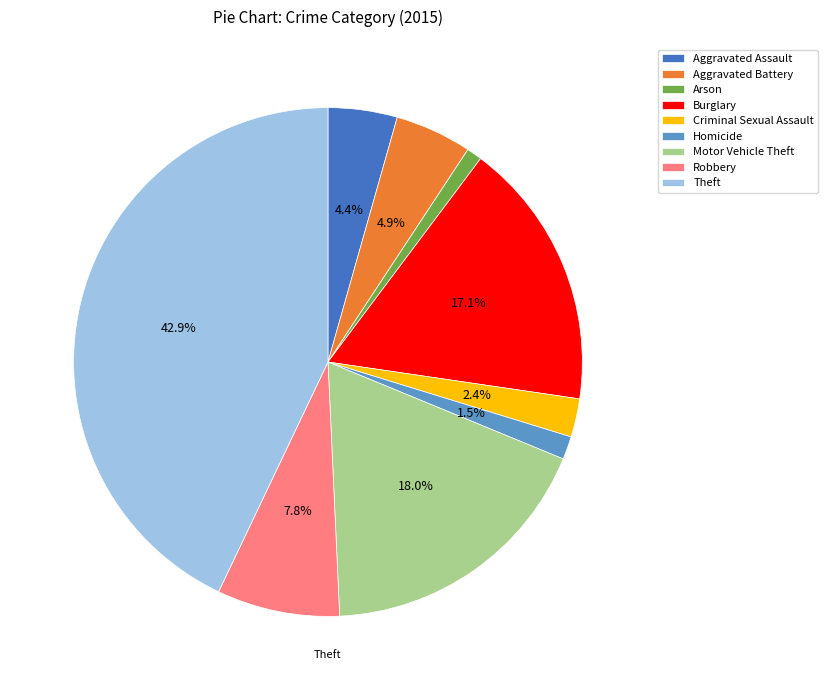

Is Theft the majority of the pie?

No